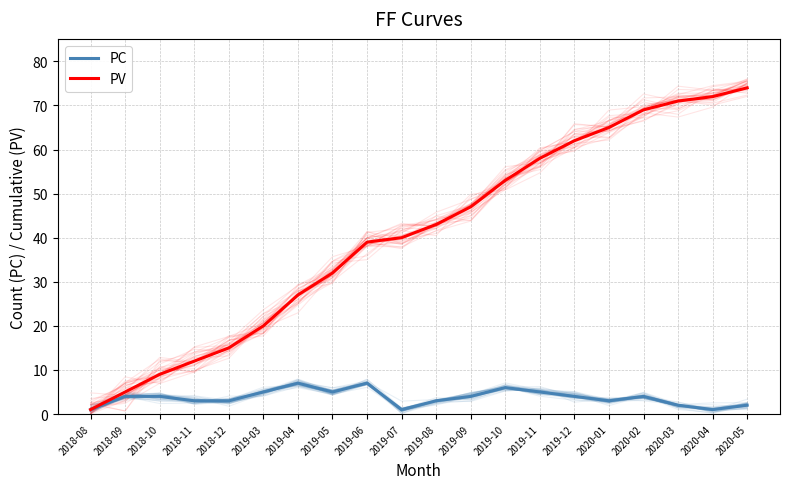

True or false: PC has a value of 7 at 2019-04.

True